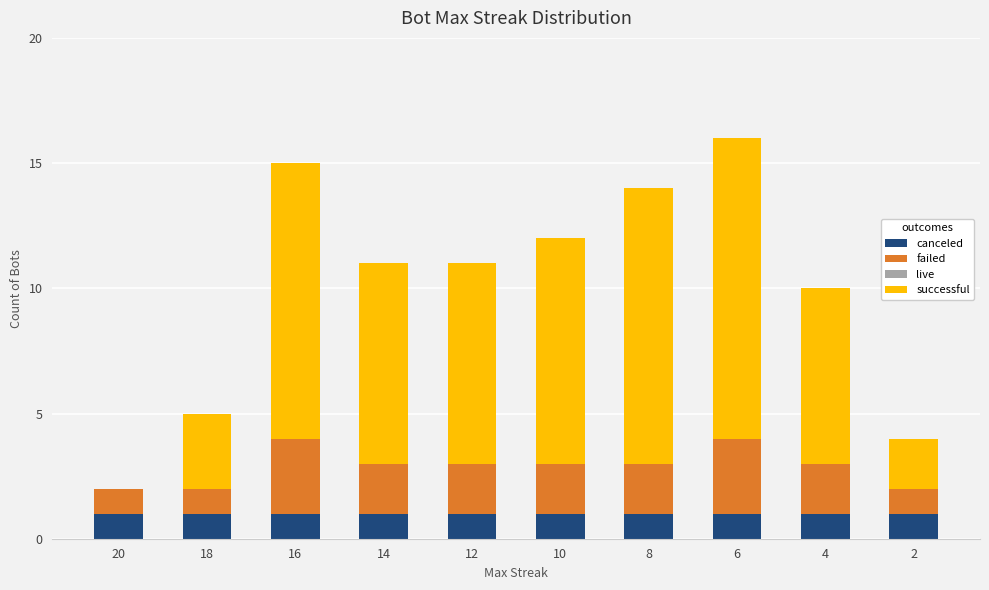

Reading left to right, what are the values for canceled?

20=1	18=1	16=1	14=1	12=1	10=1	8=1	6=1	4=1	2=1